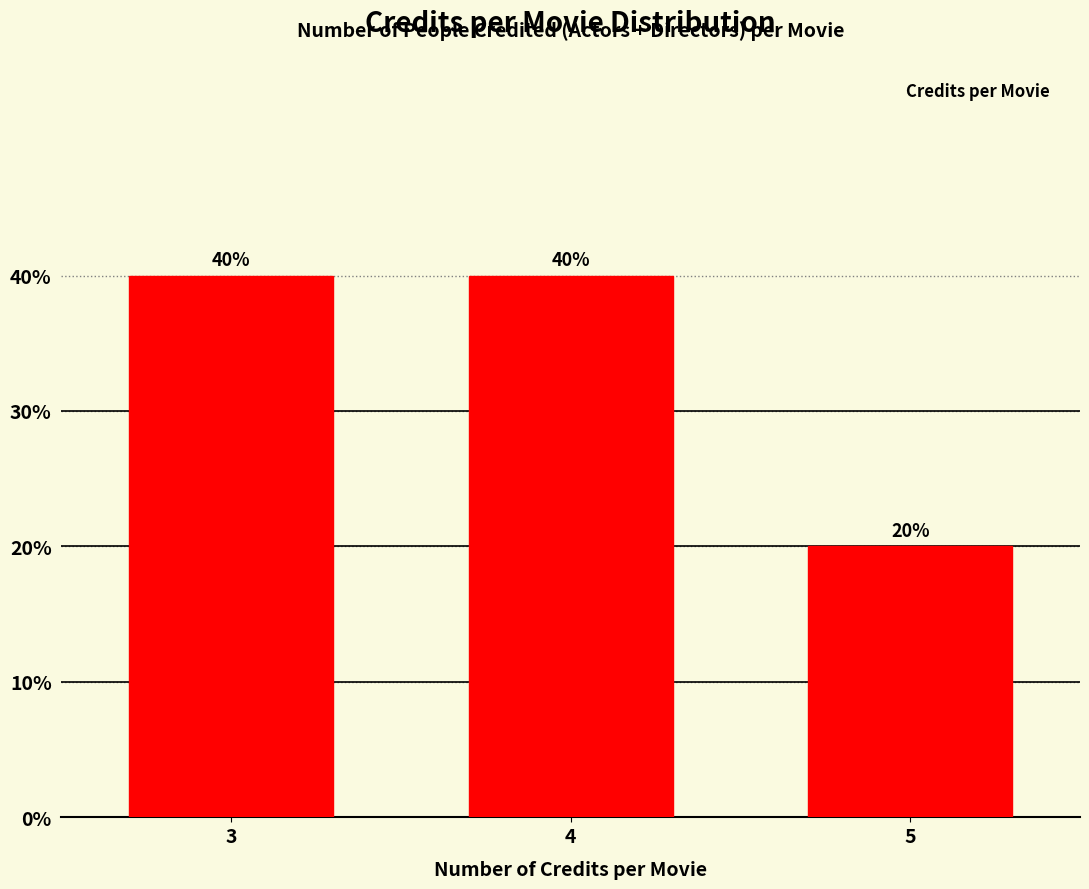

Reading left to right, transcribe all the data shown in this chart.

3=40	4=40	5=20